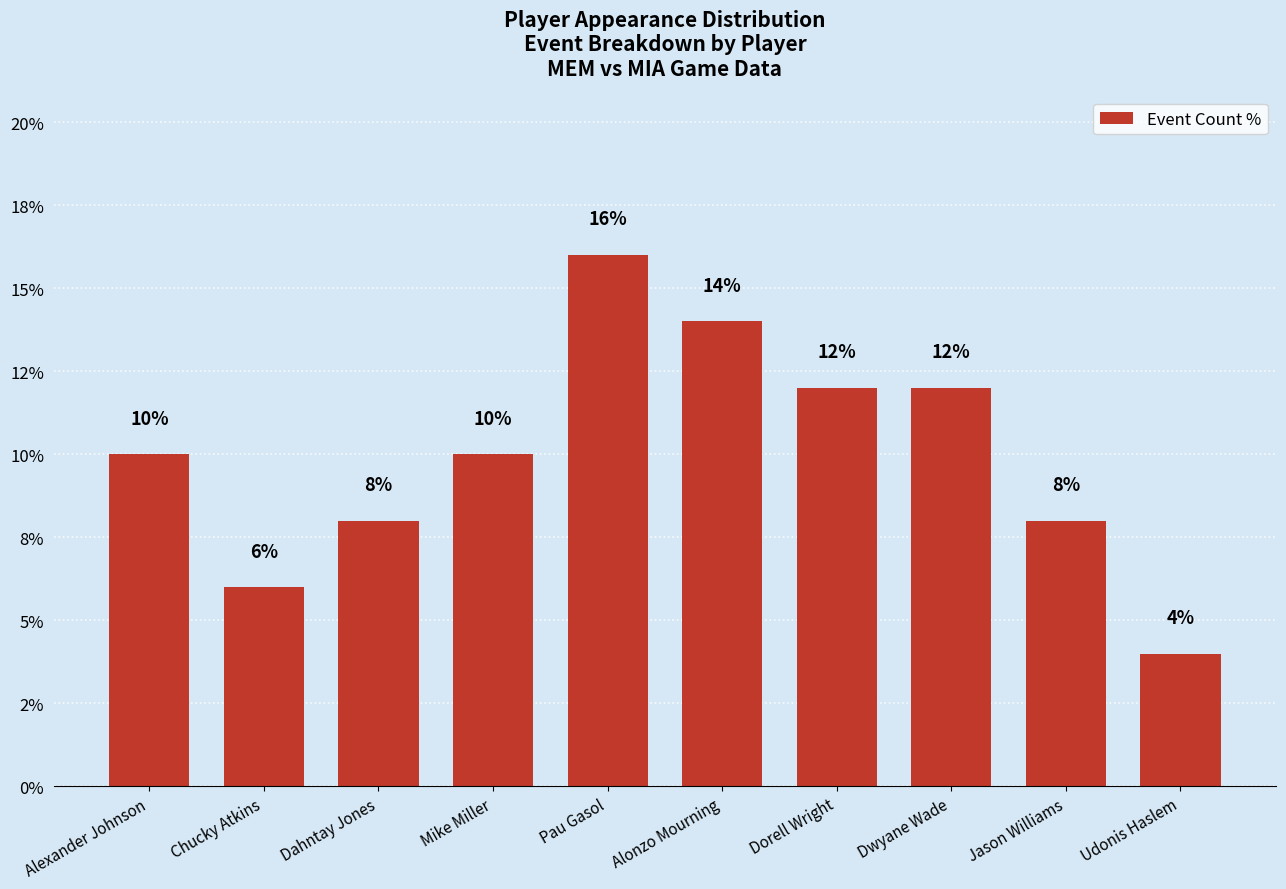

Are the bars horizontal?

No